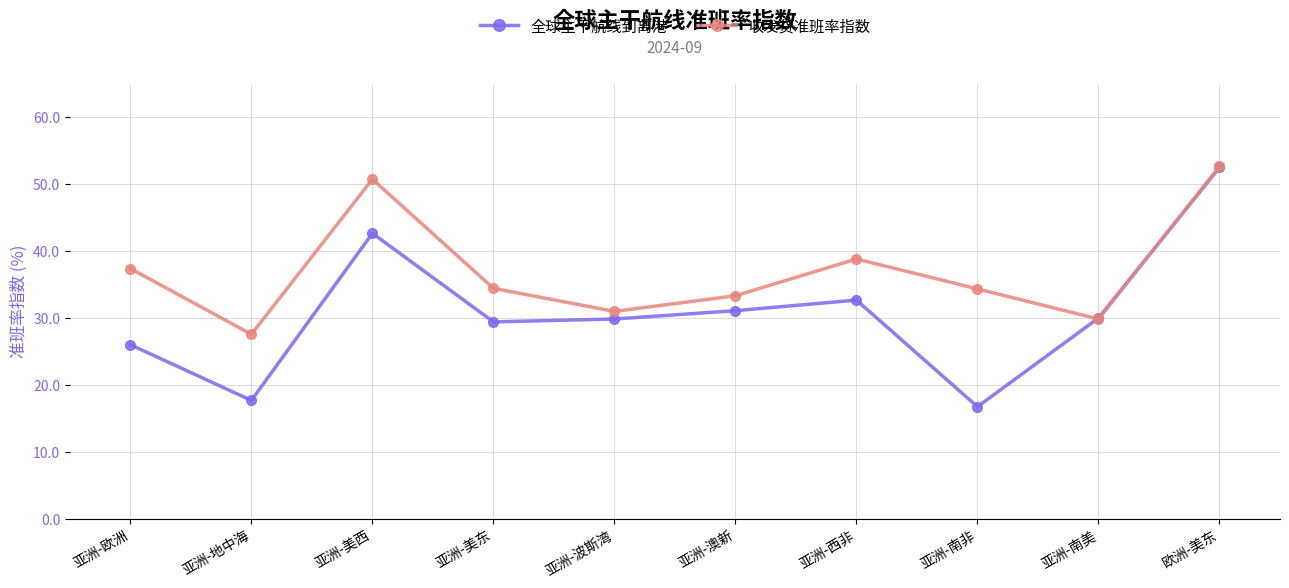

Read the 全球主干航线到离港 value at 亚洲-欧洲.

26.0